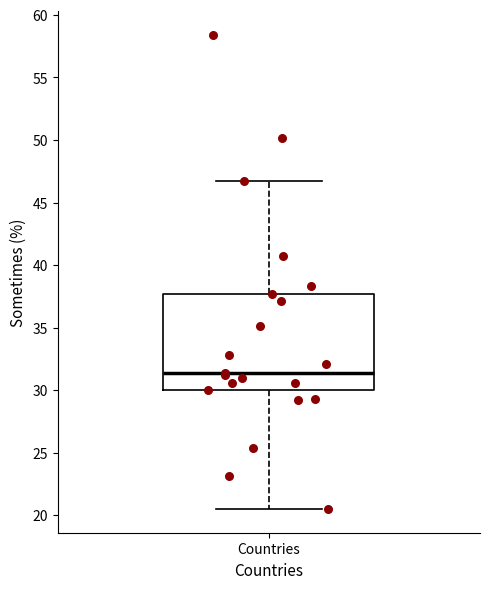

Where is the lower edge of the box for Countries on the y-axis? The values are not printed on the chart, so give them approximately, as read against the axis.

30.0